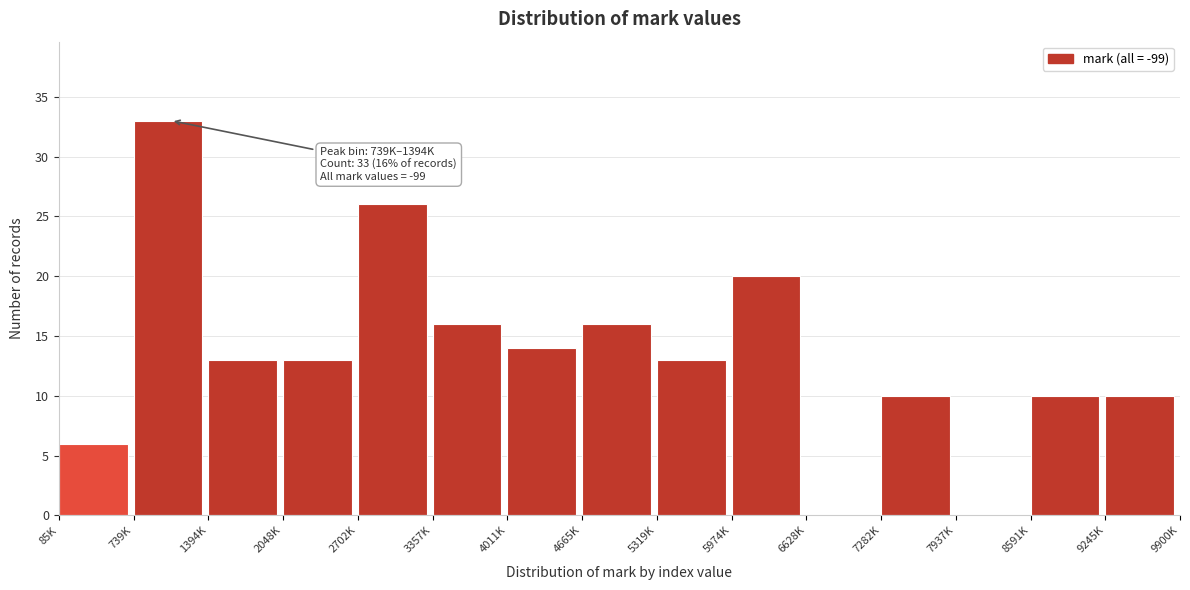

Reading left to right, list all the values displayed in this chart.

85K=6	739K=33	1394K=13	2048K=13	2702K=26	3357K=16	4011K=14	4665K=16	5319K=13	5974K=20	6628K=0	7282K=10	7937K=0	8591K=10	9245K=10